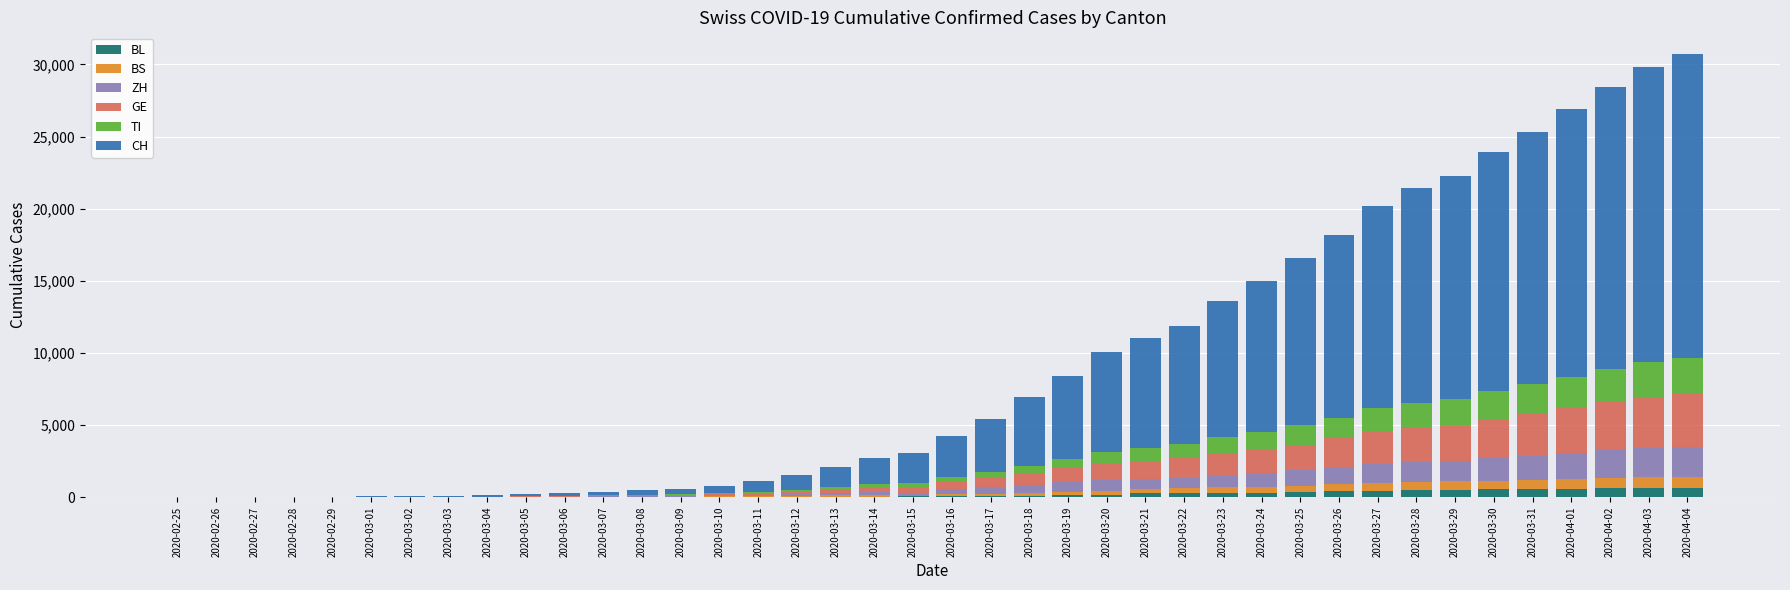

How many series are shown in this chart?

6